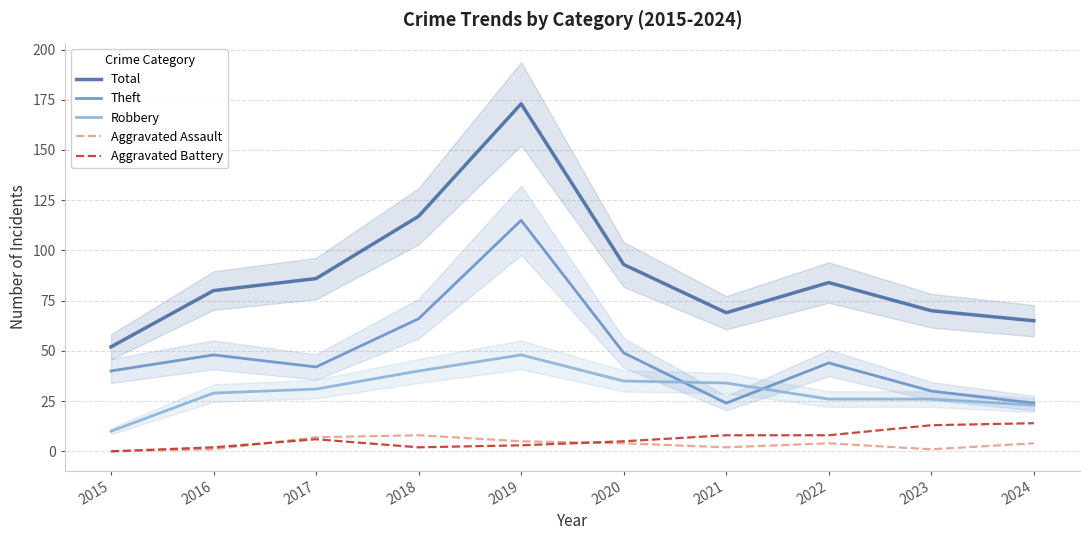

What is the total value across all series at 2024?

130